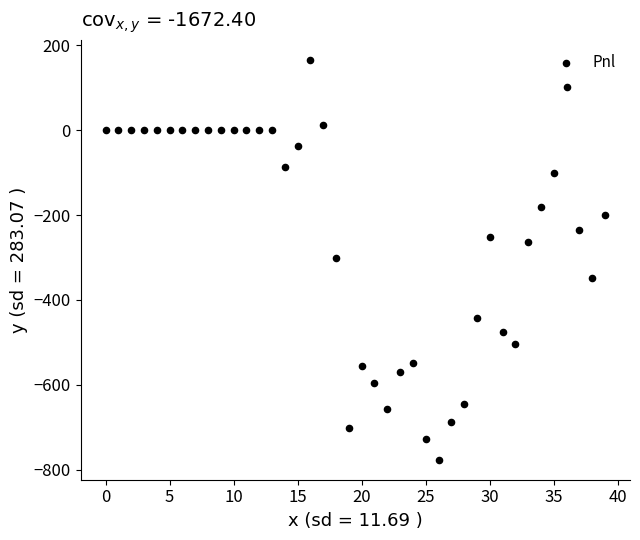

Count the number of points in this scatter plot.

40